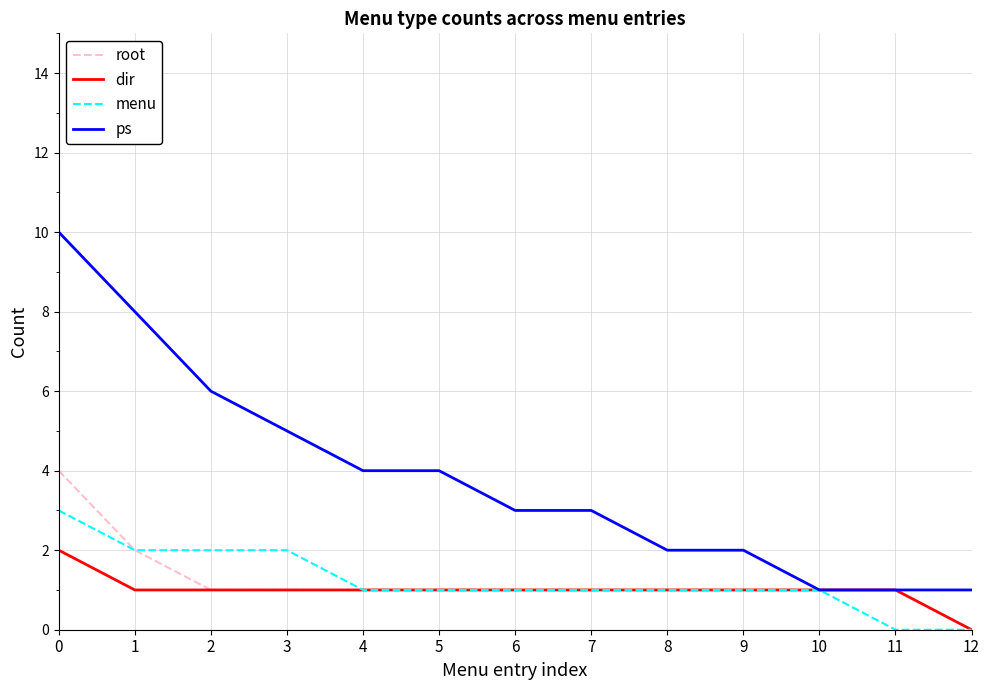

Reading right to left, extract all data points from this chart.

root: 1	1	1	1	1	1	1	1	1	1	1	2	4
dir: 0	1	1	1	1	1	1	1	1	1	1	1	2
menu: 0	0	1	1	1	1	1	1	1	2	2	2	3
ps: 1	1	1	2	2	3	3	4	4	5	6	8	10